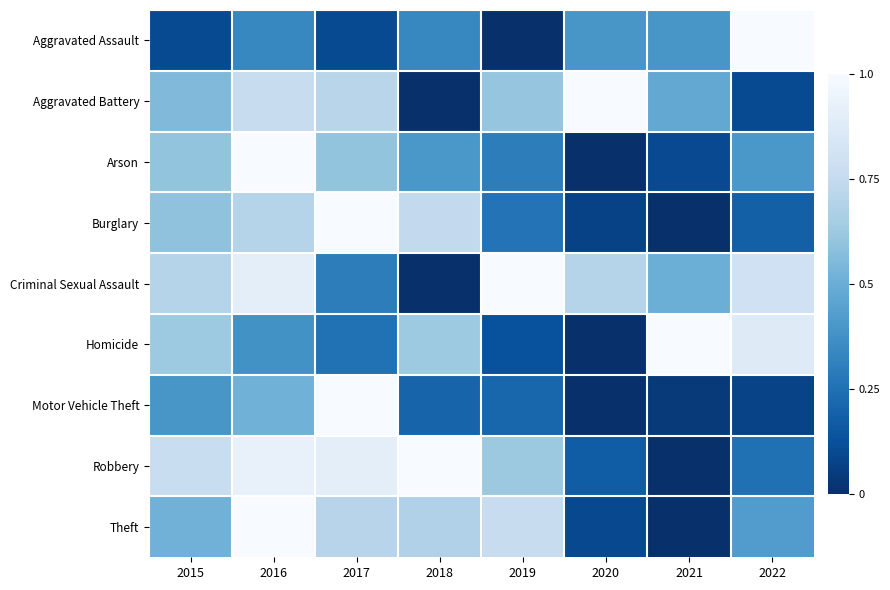

List the series in order of their peak value, highest first.

Aggravated Assault, Aggravated Battery, Arson, Burglary, Criminal Sexual Assault, Homicide, Motor Vehicle Theft, Robbery, Theft